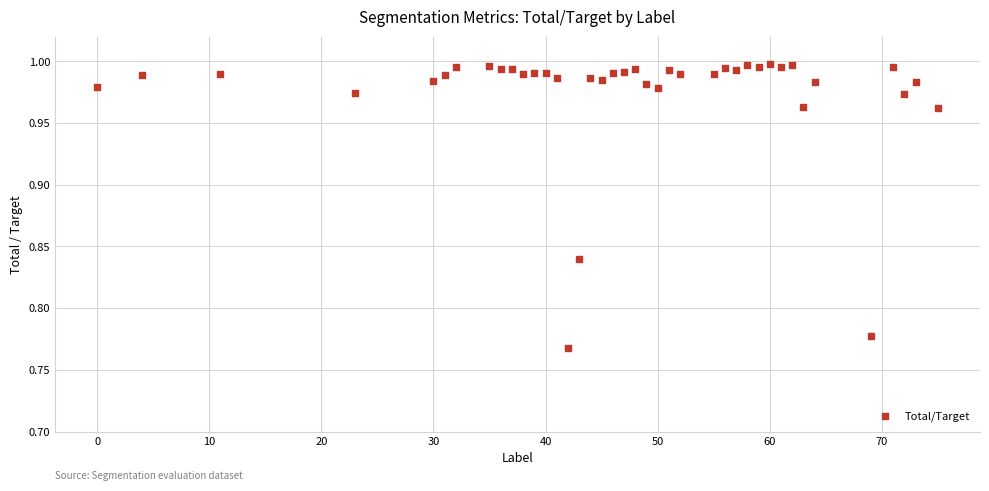

What is the range of X values (max minus min)?

75.0